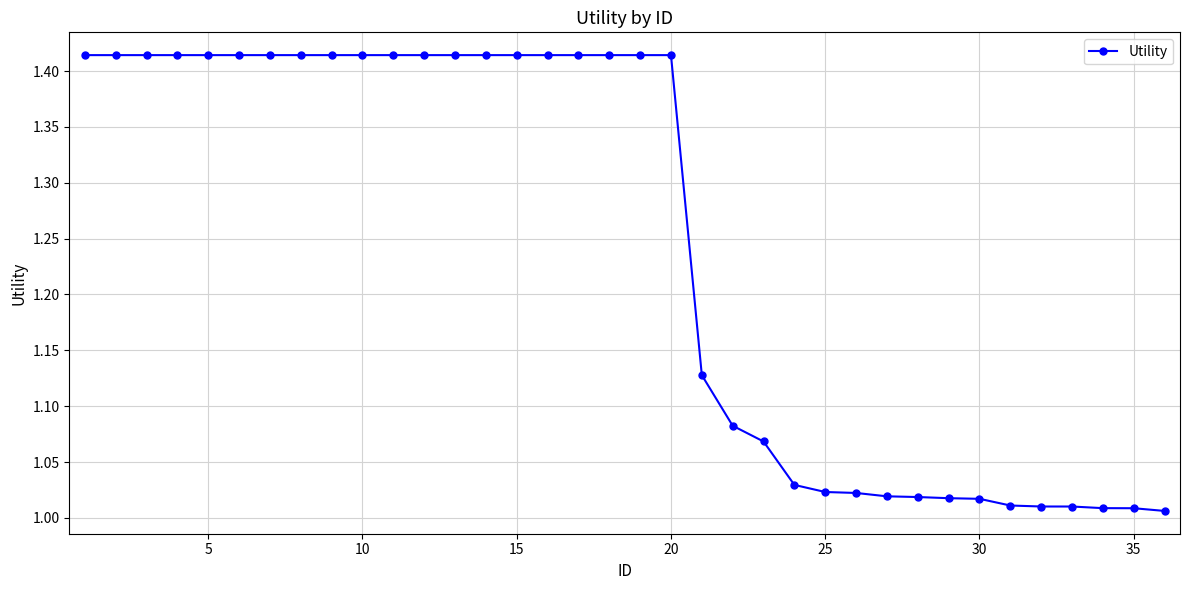

What is the difference between the second highest and second lowest values?

0.4